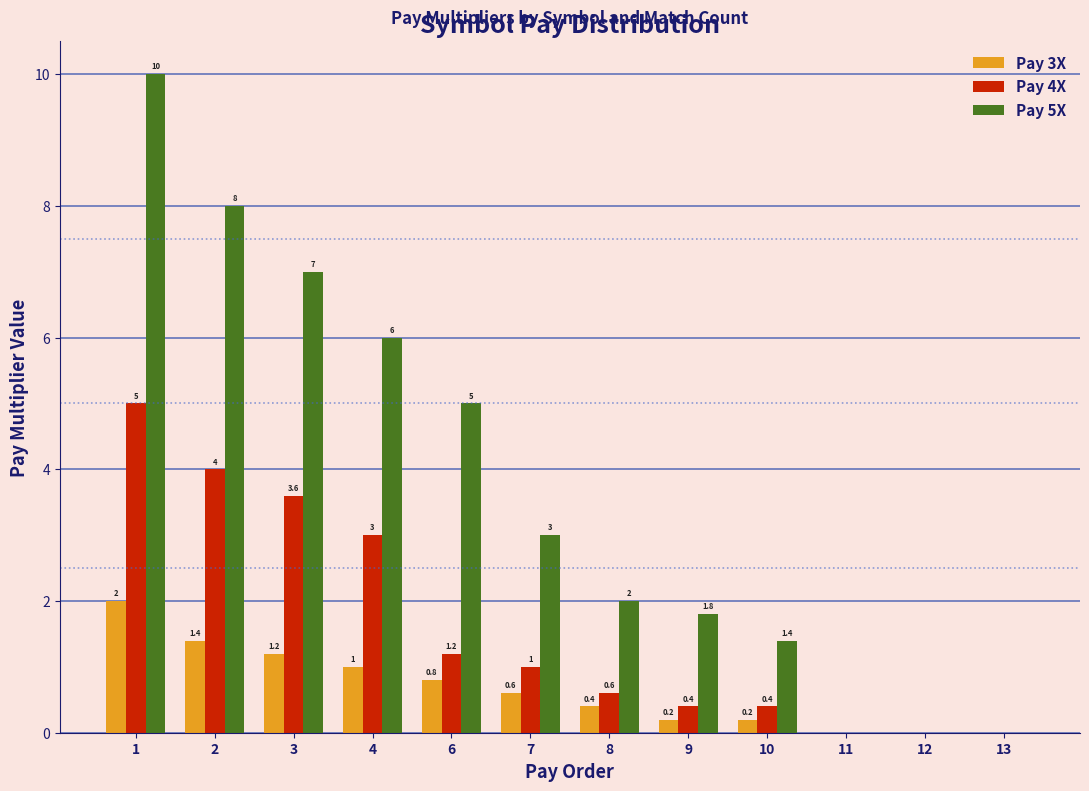

Reading left to right, what are all the values shown in this chart?

Pay 3X: 1=2.0	2=1.4	3=1.2	4=1.0	6=0.8	7=0.6	8=0.4	9=0.2	10=0.2	11=0.0	12=0.0	13=0.0
Pay 4X: 1=5.0	2=4.0	3=3.6	4=3.0	6=1.2	7=1.0	8=0.6	9=0.4	10=0.4	11=0.0	12=0.0	13=0.0
Pay 5X: 1=10.0	2=8.0	3=7.0	4=6.0	6=5.0	7=3.0	8=2.0	9=1.8	10=1.4	11=0.0	12=0.0	13=0.0